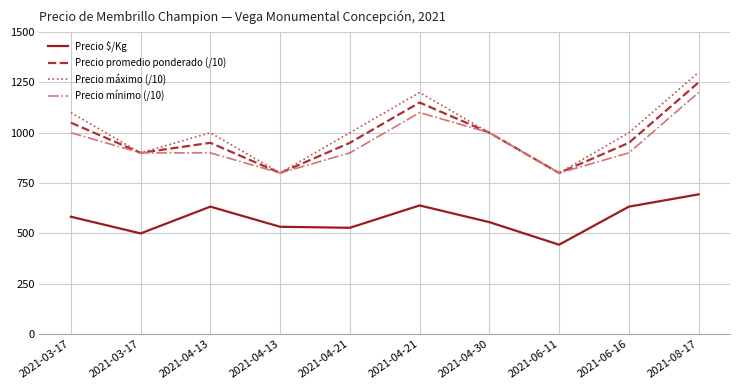

What are all the series names shown in the legend?

Precio $/Kg, Precio promedio ponderado (/10), Precio máximo (/10), Precio mínimo (/10)